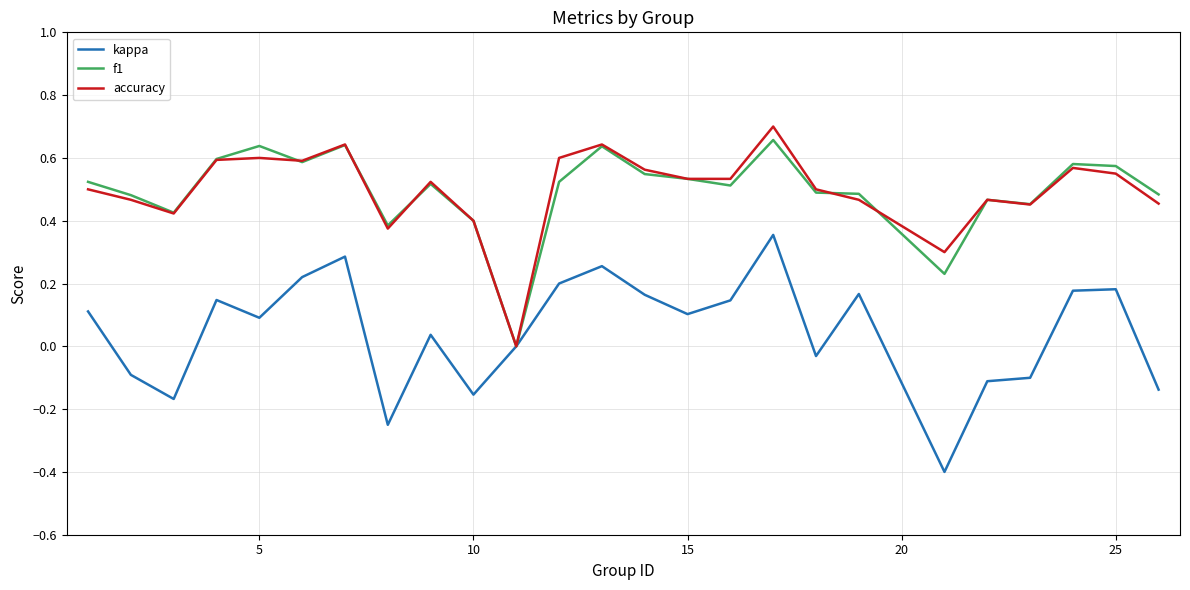

Is this an area chart (filled region under the line)?

No